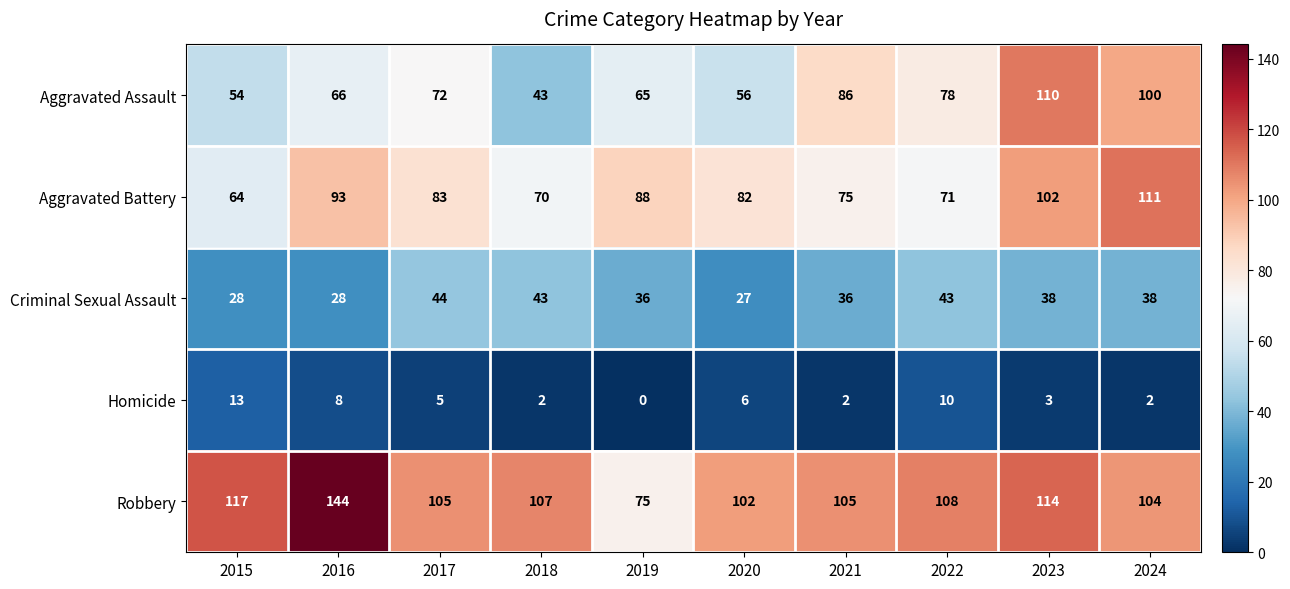

Rank the series at 2024 from lowest to highest value.

Homicide, Criminal Sexual Assault, Aggravated Assault, Robbery, Aggravated Battery